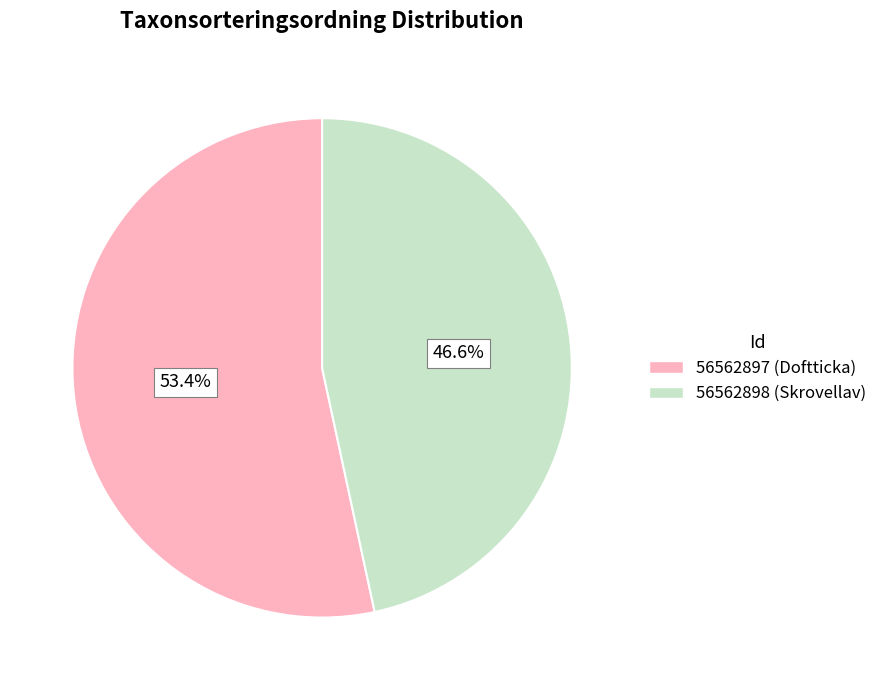

Combined, what portion of the pie is 56562897 and 56562898?

100.0%